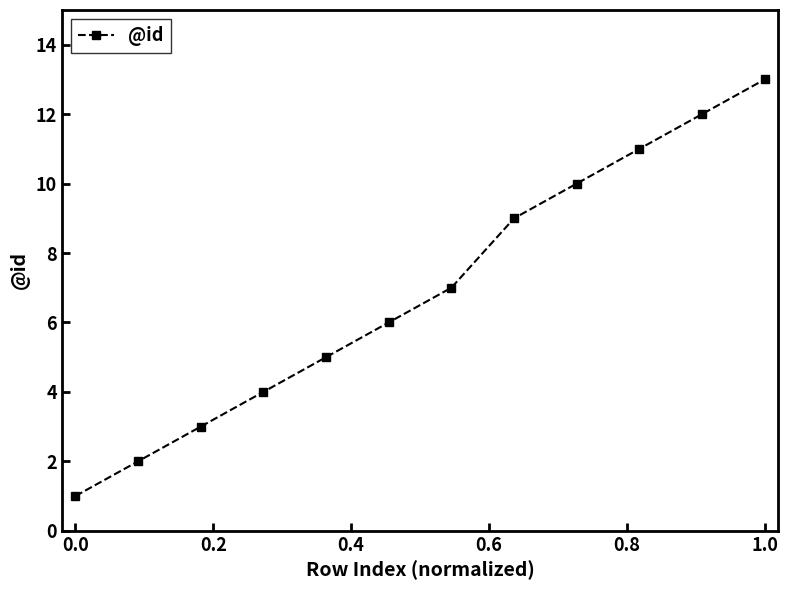

What is the average value?

7